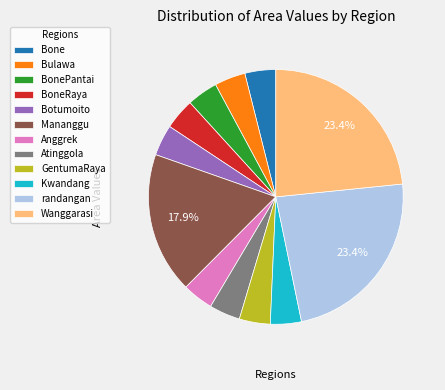

Do randangan and Kwandang together represent more than half of the pie?

No